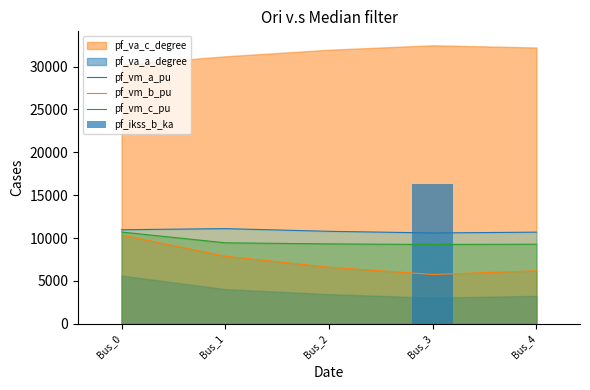

What is the maximum value for pf_vm_c_pu?

10707.6